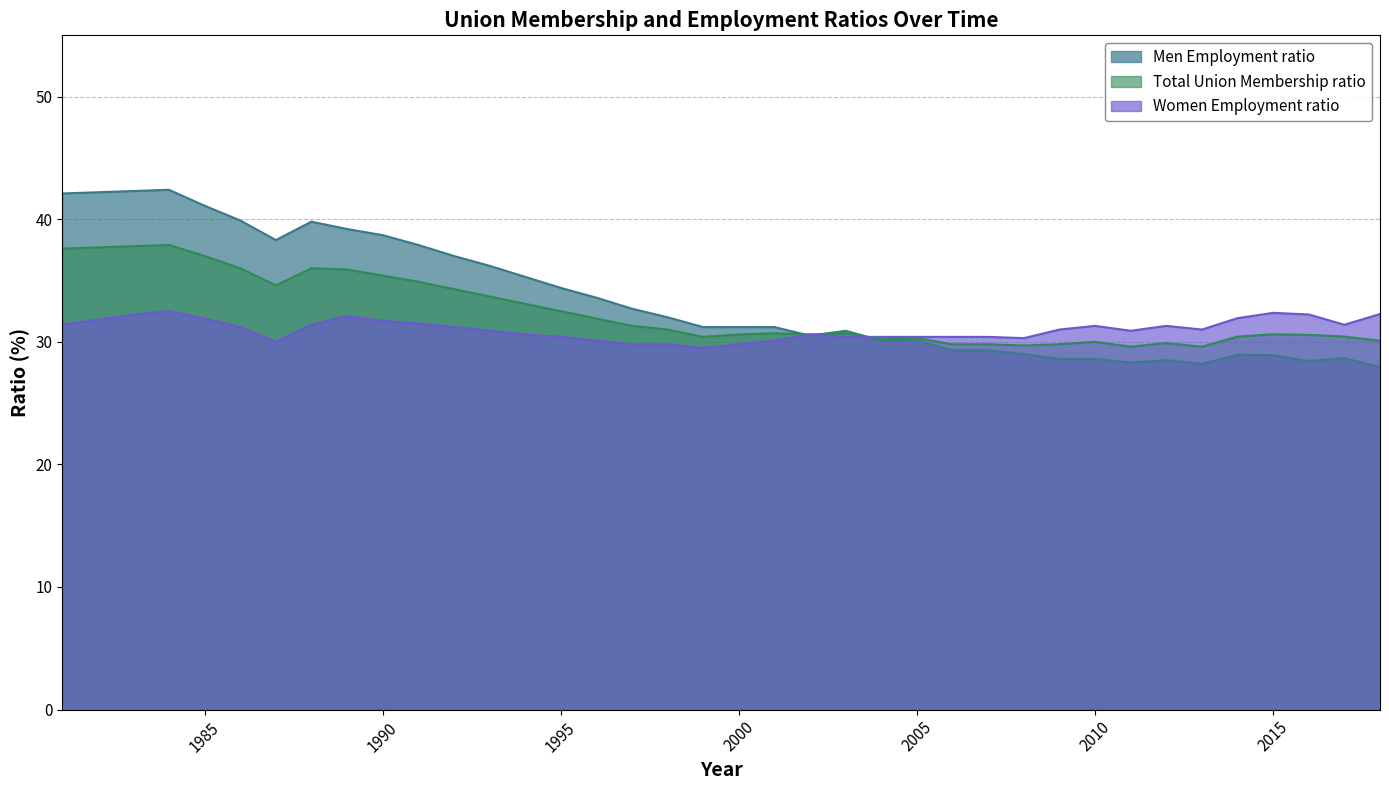

What is the sum of all Men Employment ratio values?

1273.0